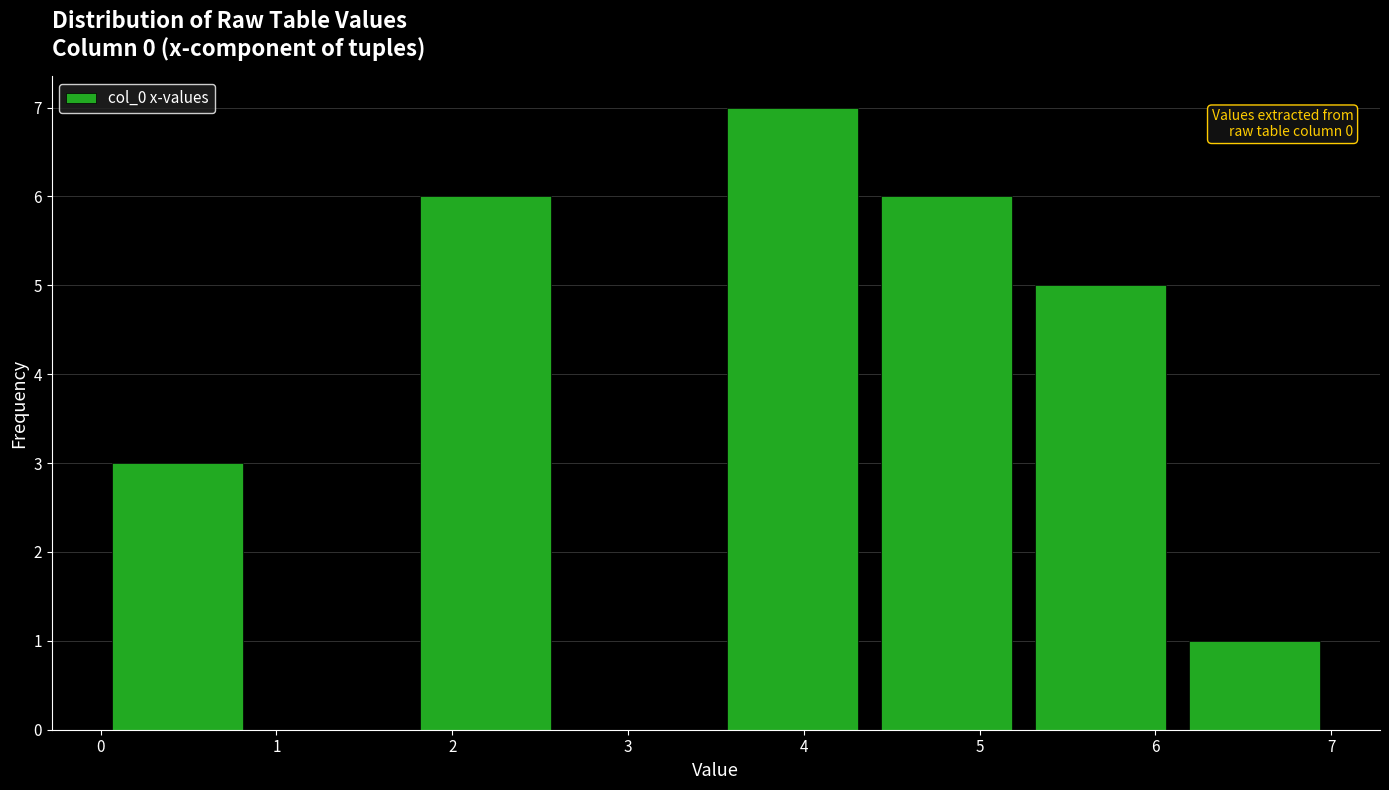

Over which range of the x-axis is the bar tallest?

3.5 to 4.4